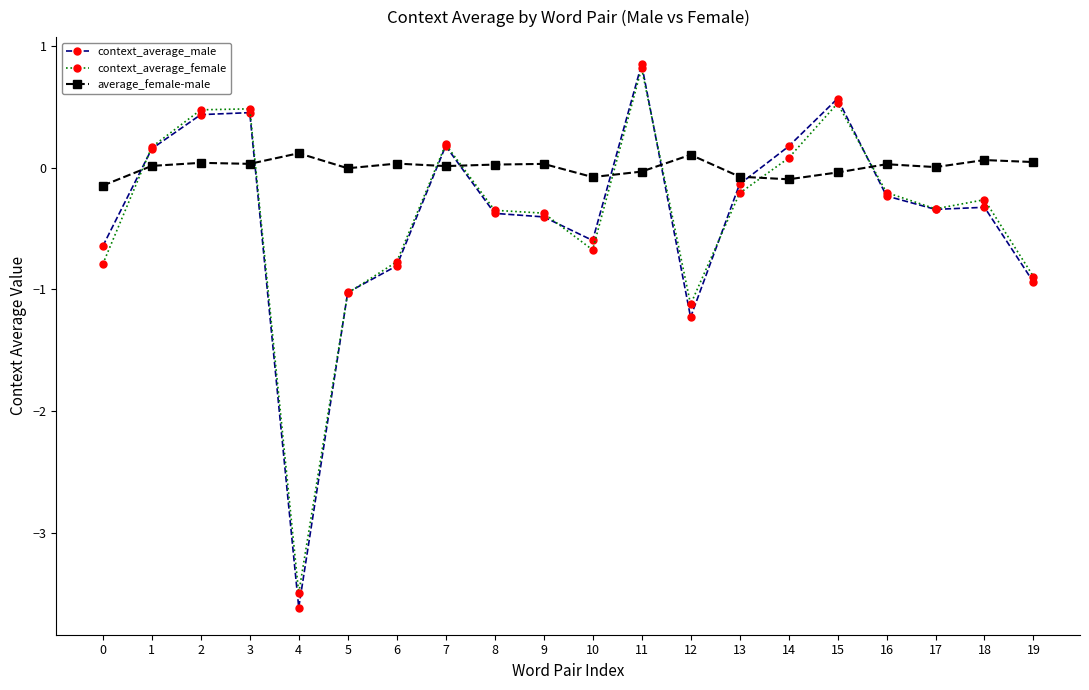

How many data points in context_average_female are above 0?

7